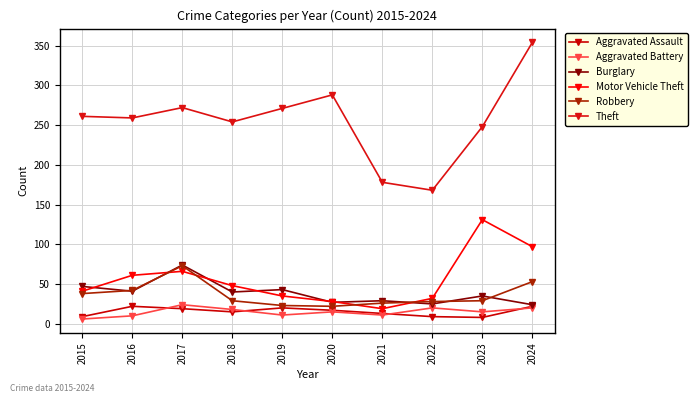

How many lines are shown in the chart?

6